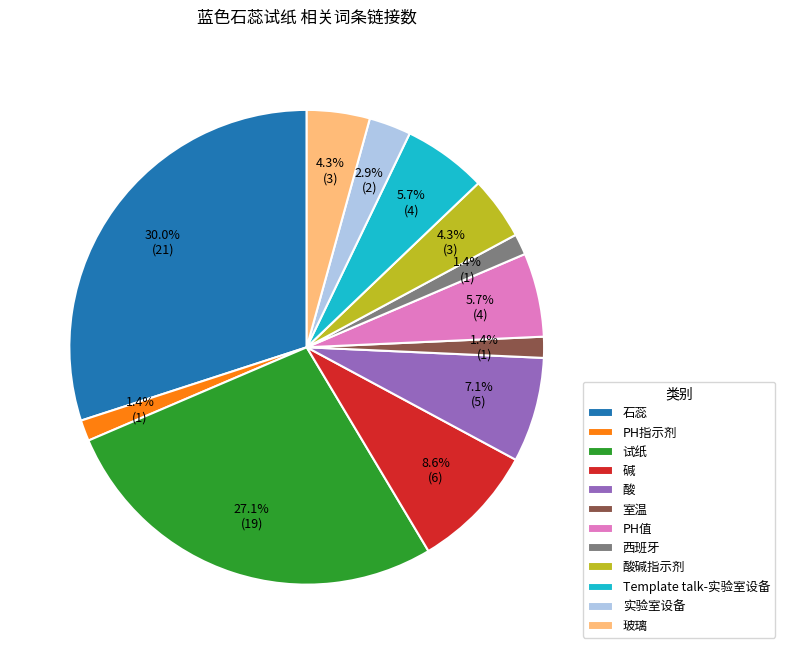

What percentage is the 酸 slice, to the nearest percent?

7%